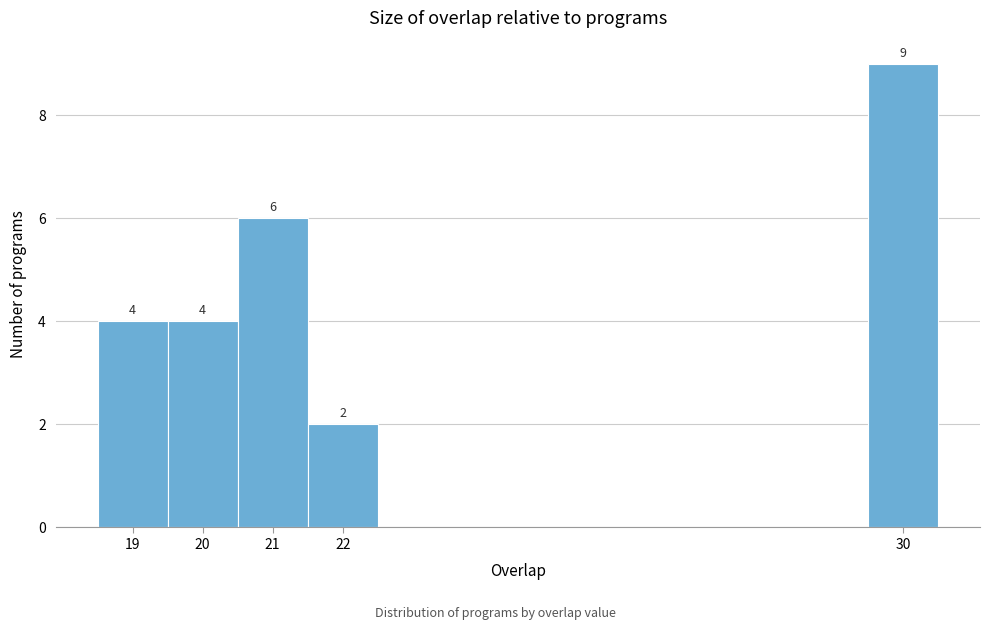

Which range on the x-axis has the tallest bar?

29.5 to 30.5